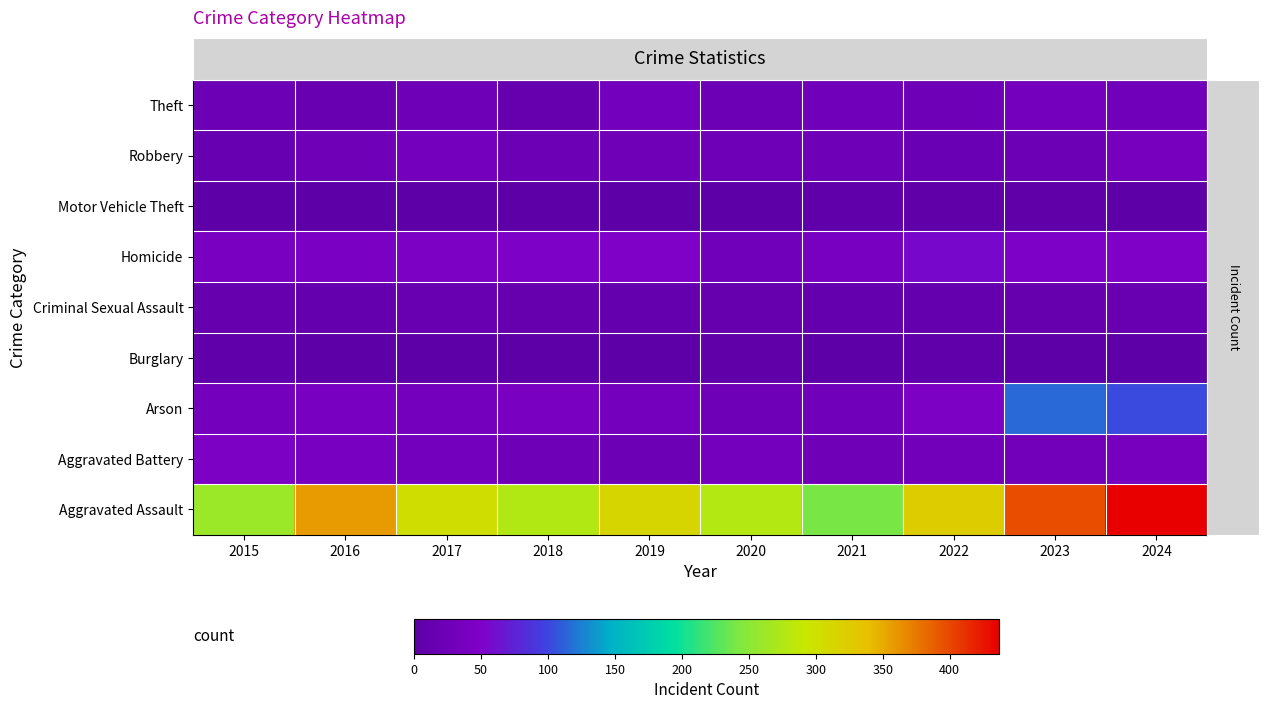

Count the number of categories in the chart.

10